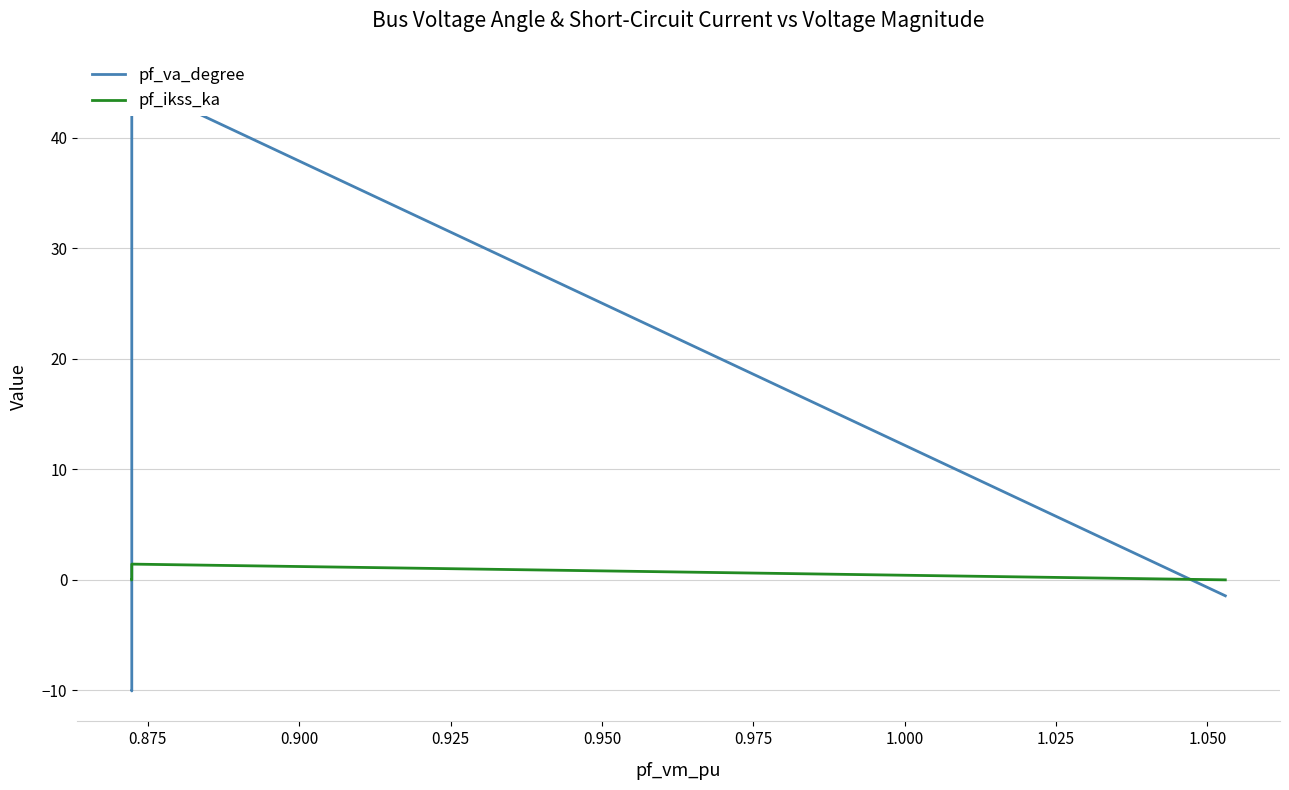

At which category does pf_va_degree reach its first local peak?

0.875